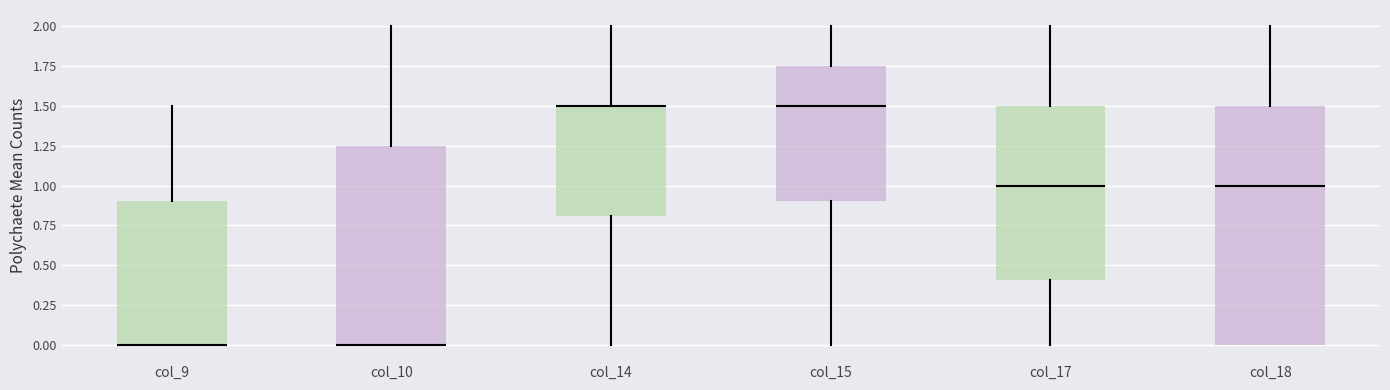

Comparing the boxes themselves (not the whiskers), which one is the tallest?

col_18